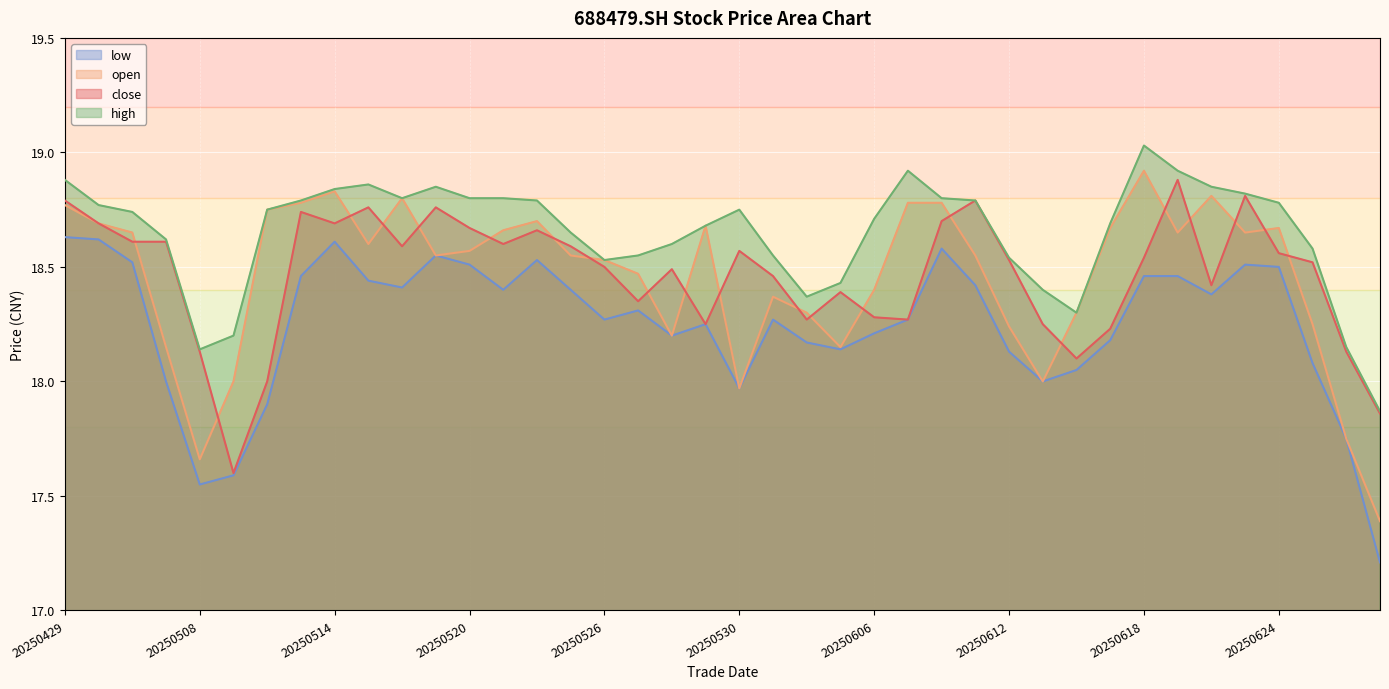

How many interior local valleys does the open series have?

9